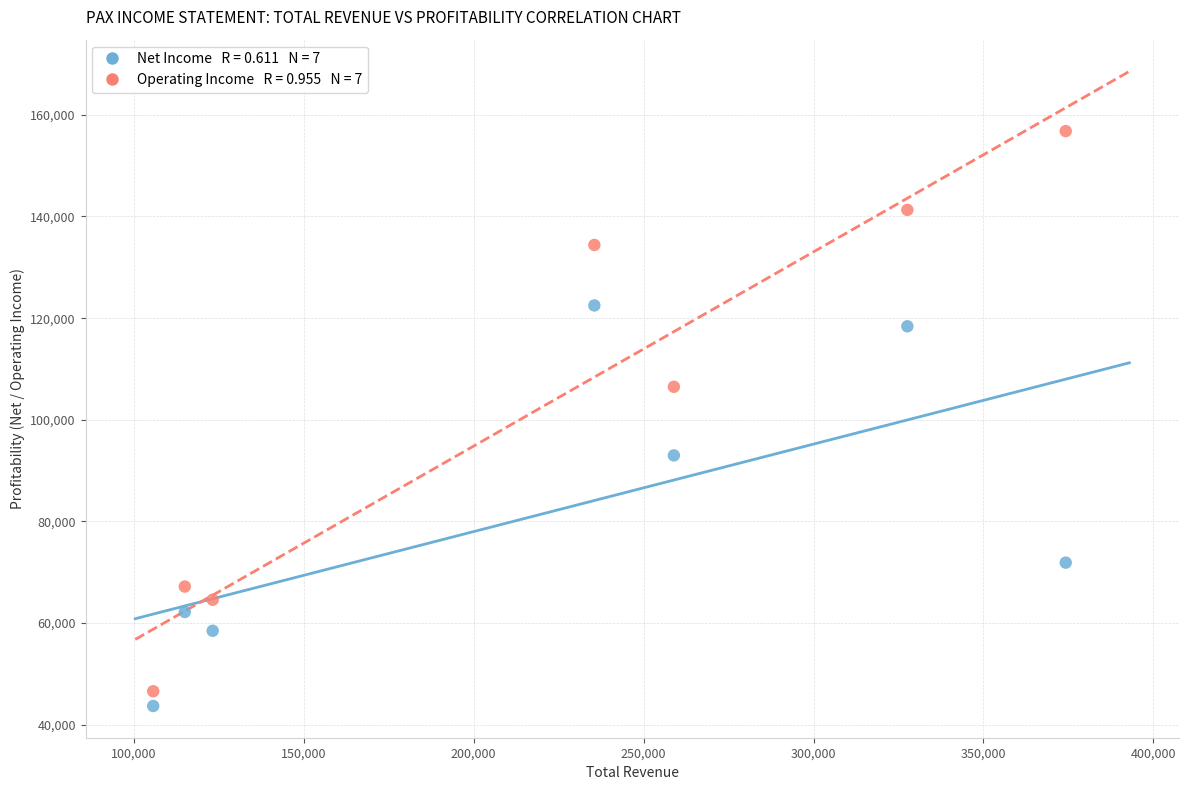

Across all data points, what is the range of X values (max minus min)?

268500